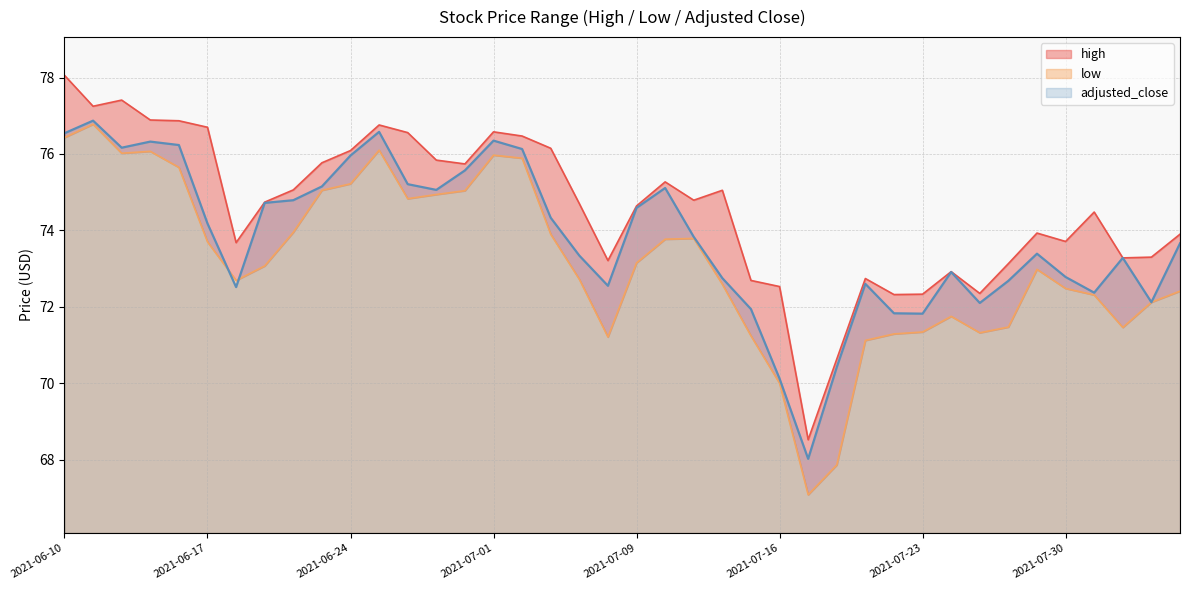

Where is high nearest to the value 73?

2021-07-26